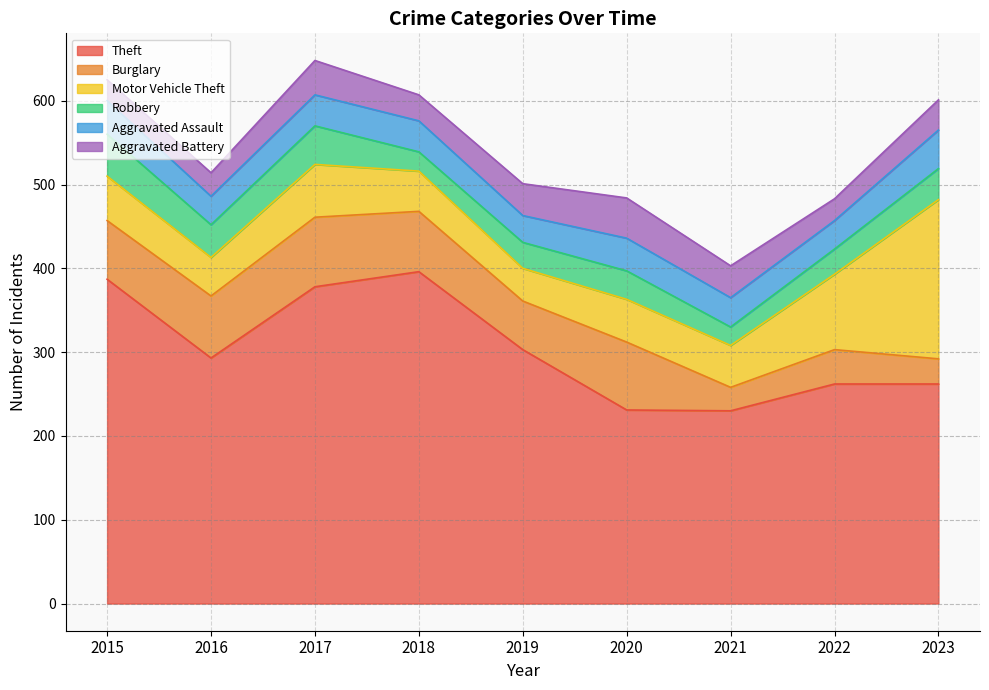

Reading left to right, what are all the values shown in this chart?

Theft: 387	293	378	396	303	231	230	262	262
Burglary: 70	74	83	72	58	81	28	41	30
Motor Vehicle Theft: 53	46	63	48	39	51	50	90	190
Robbery: 50	39	46	23	31	34	22	30	37
Aggravated Assault: 40	34	37	37	32	39	35	34	46
Aggravated Battery: 25	28	41	31	38	48	38	26	36